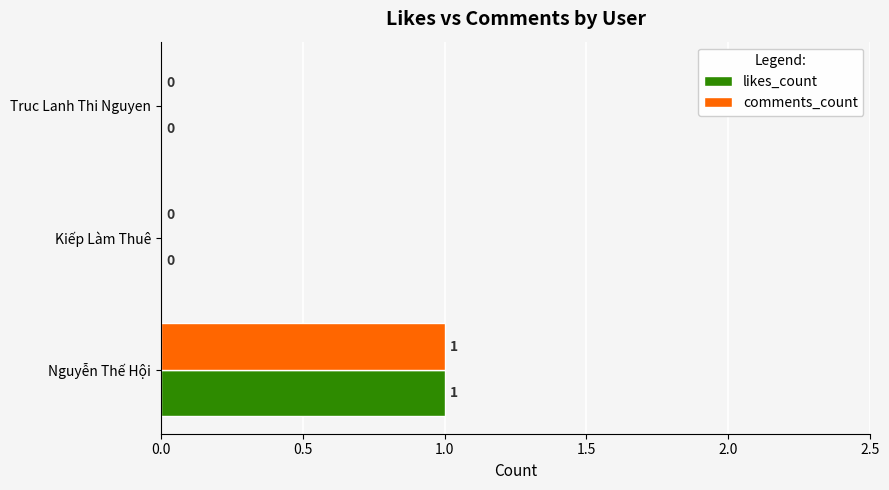

What are all the series names shown in the legend?

likes_count, comments_count